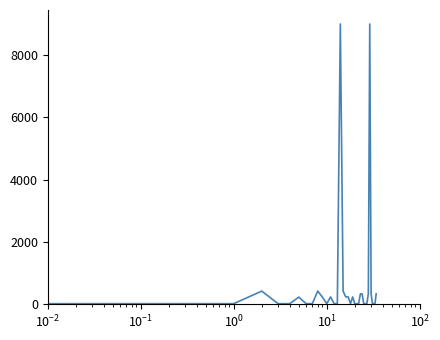

Is this an area chart (filled region under the line)?

No